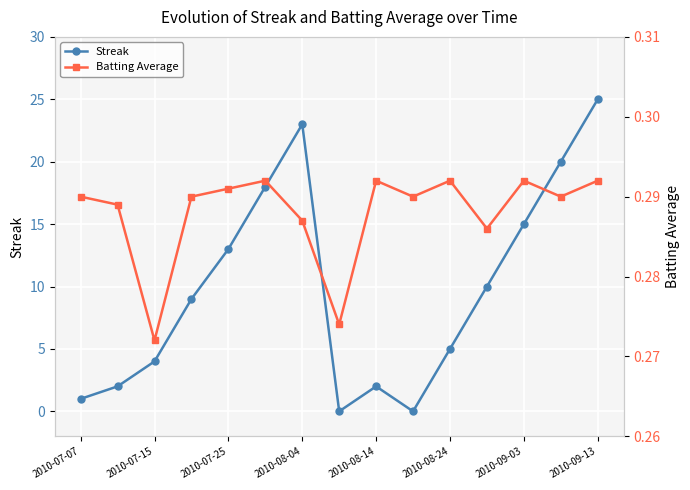

At which category does Streak reach its first local peak?

2010-08-04